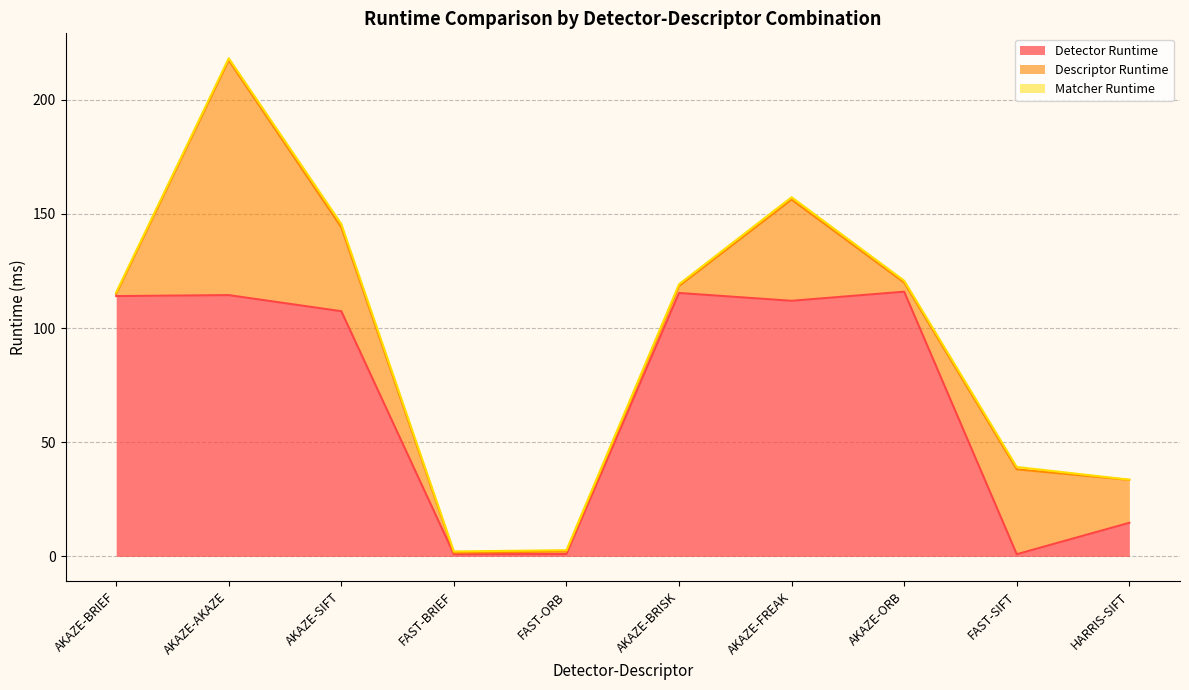

True or false: Descriptor Runtime has more than 1 interior local peaks.

True